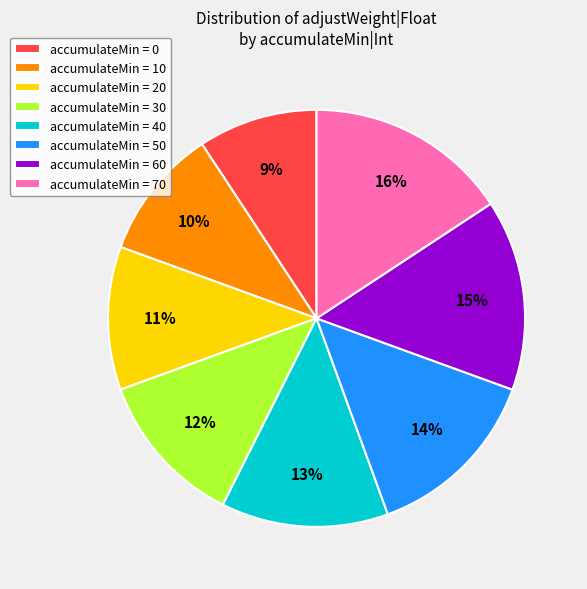

Which has a higher value, accumulateMin = 60 or accumulateMin = 10?

accumulateMin = 60